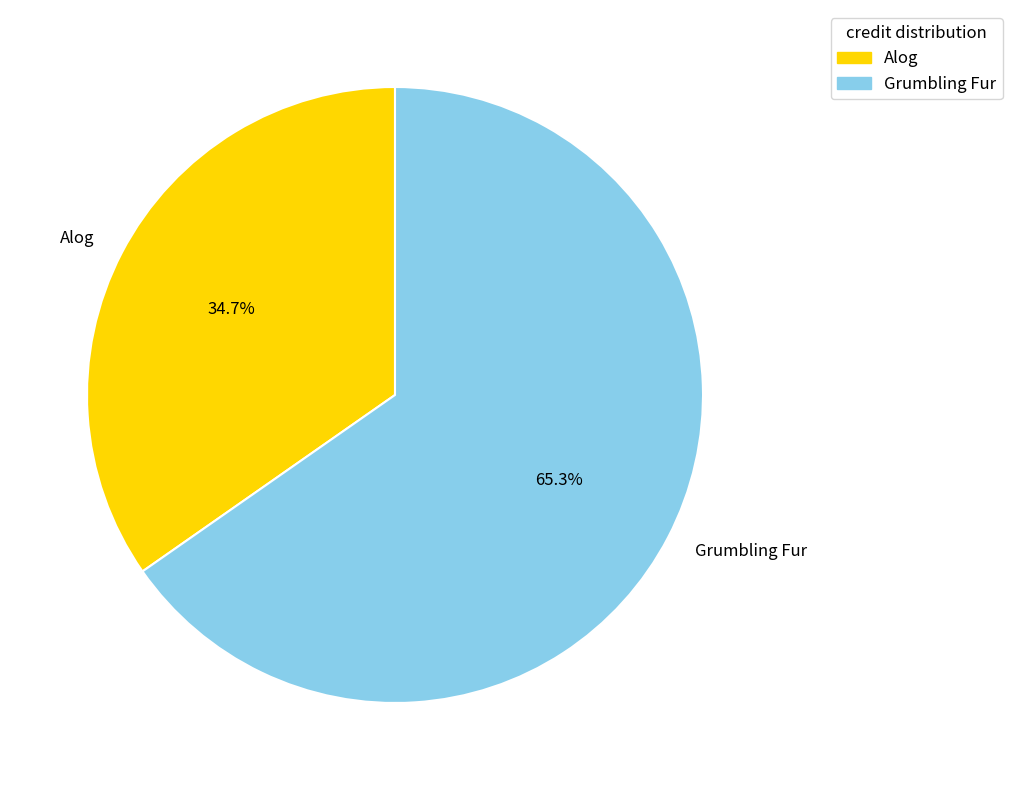

Approximately how many times larger is the value at Grumbling Fur compared to Alog?

1.9